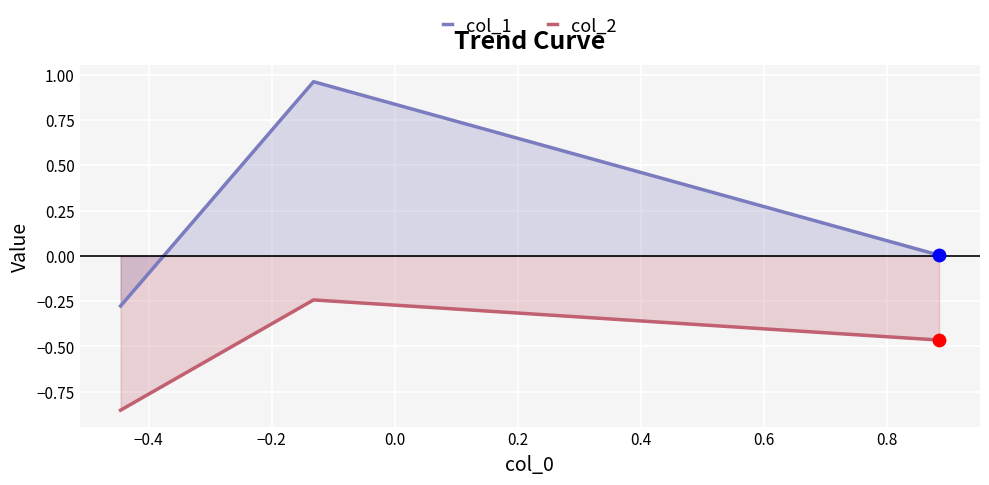

Which series reaches the minimum Y coordinate?

col_2